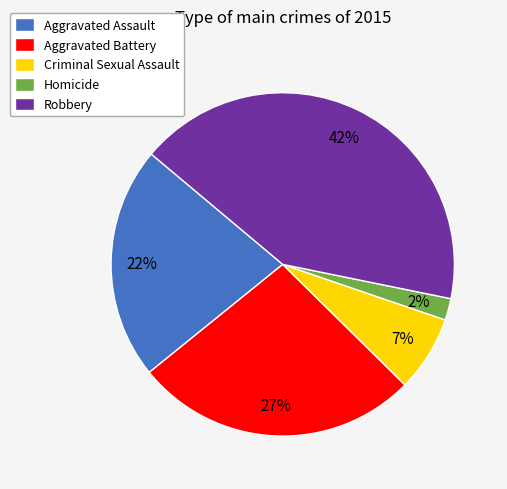

Does Aggravated Assault account for over 50% of the chart?

No